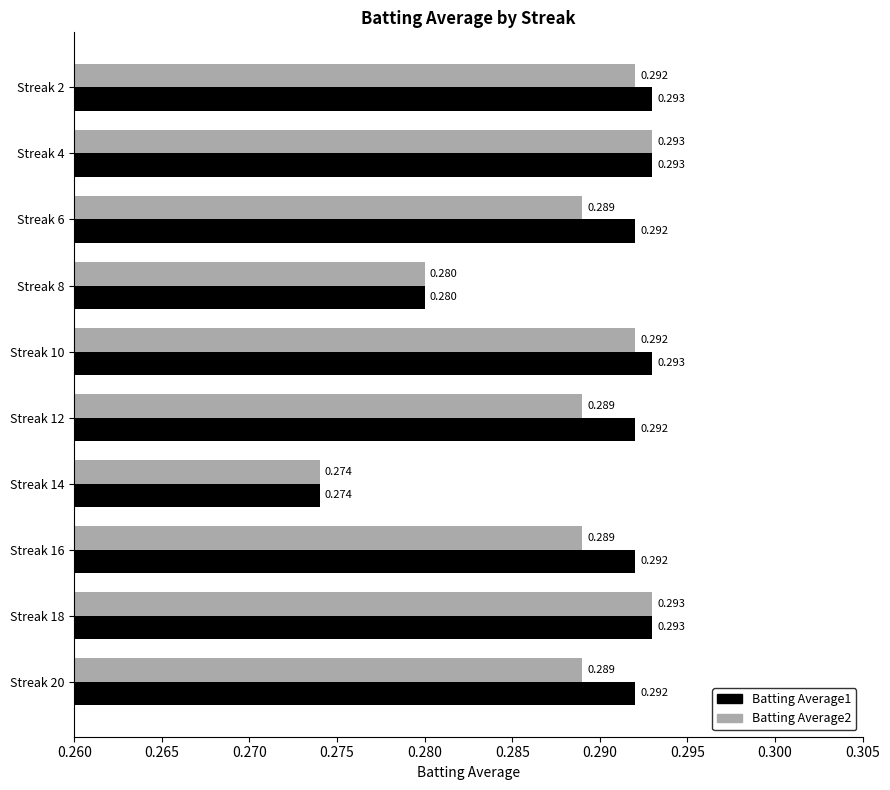

What are all the series names shown in the legend?

Batting Average1, Batting Average2